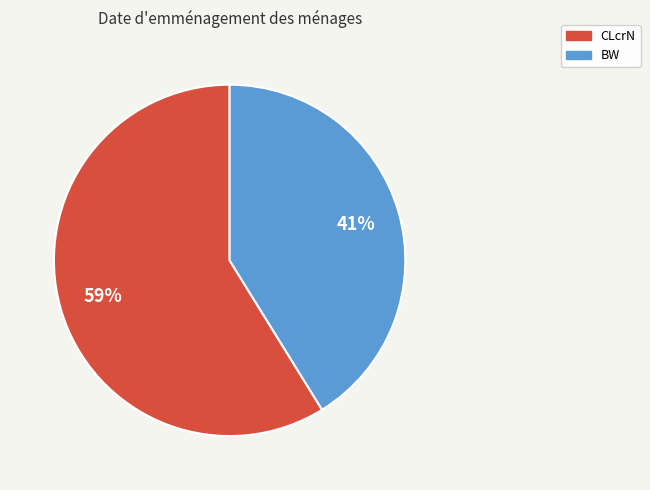

To the nearest percent, what is the difference between the largest and smallest slice percentages?

18%